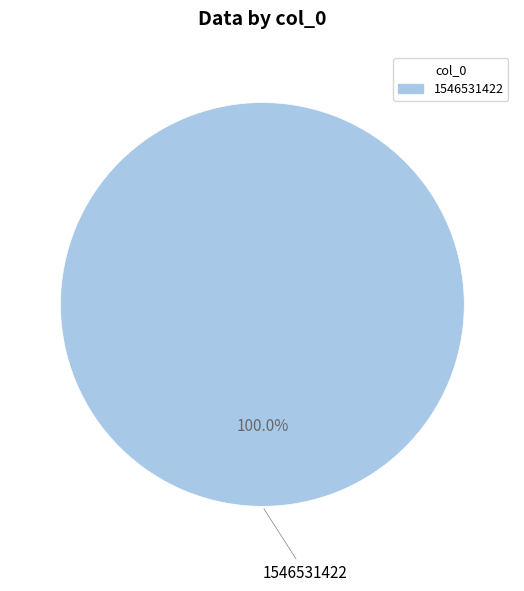

Is there a majority slice in this chart?

Yes